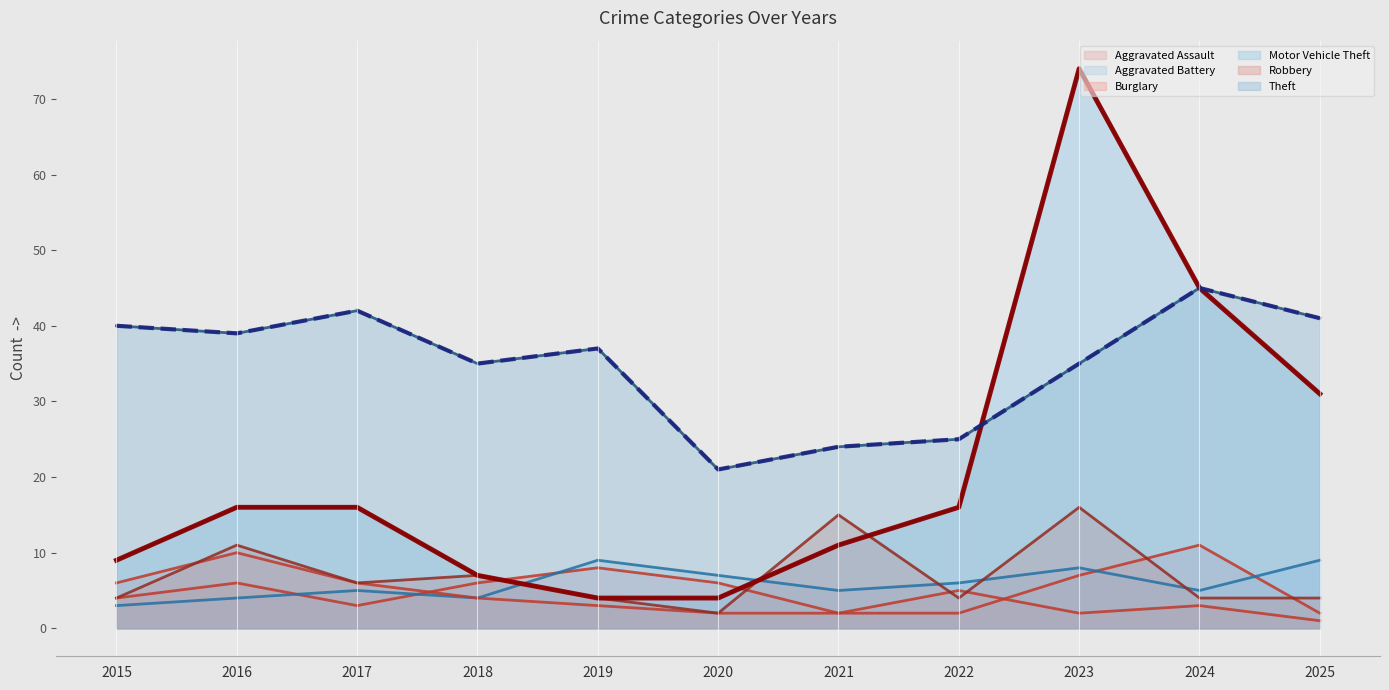

At which category does Aggravated Assault reach its first local peak?

2016